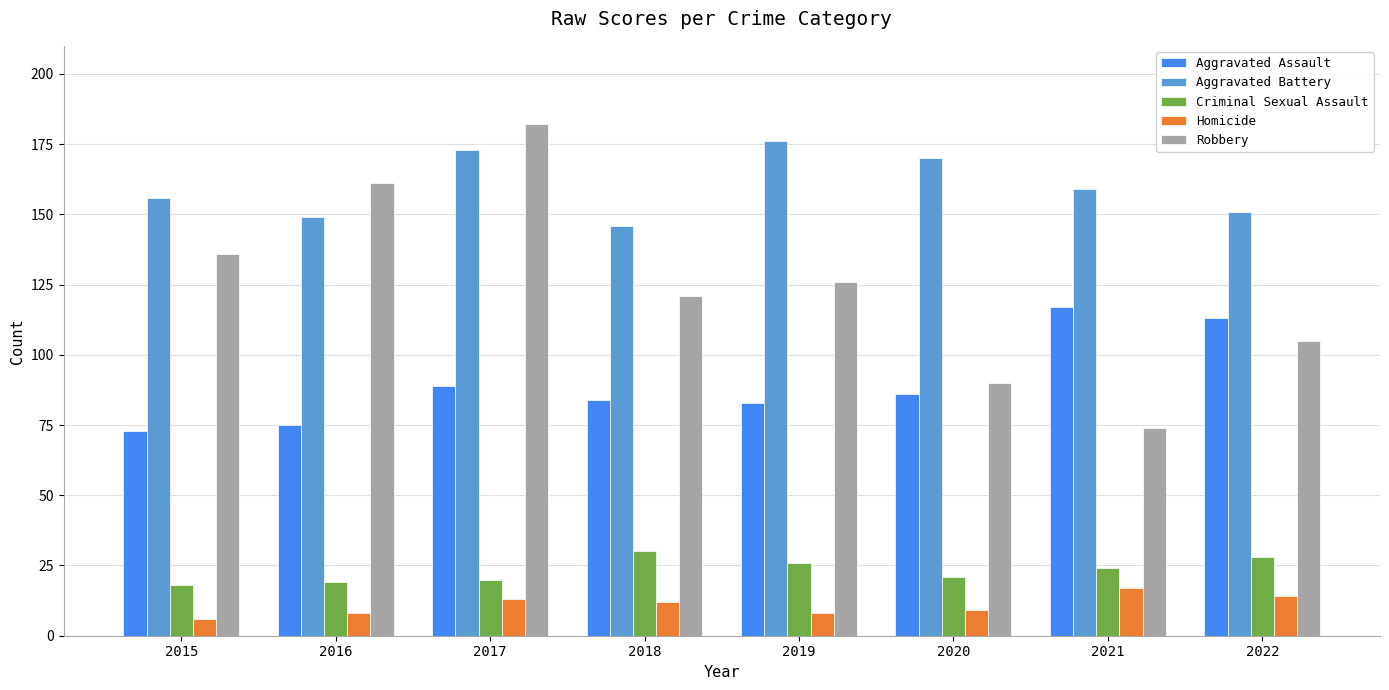

List the labels in order of Robbery value, smallest first.

2021, 2020, 2022, 2018, 2019, 2015, 2016, 2017